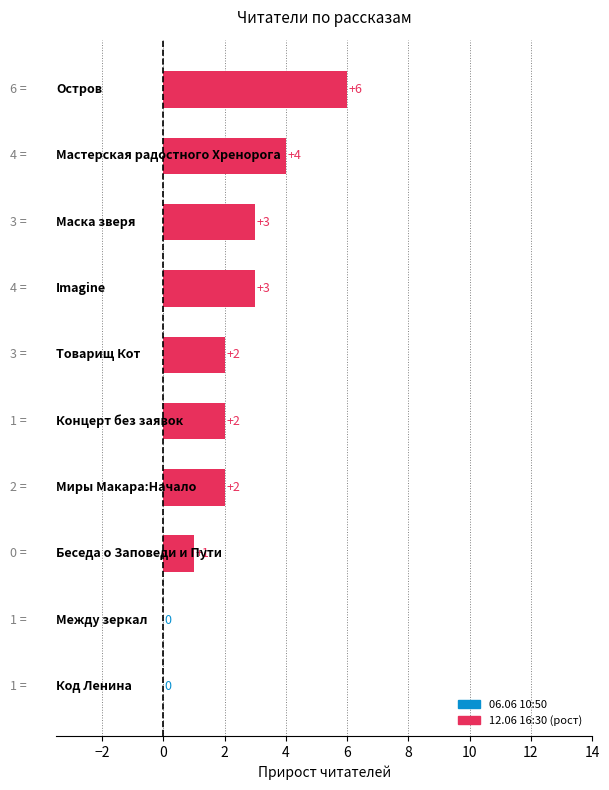

What is the maximum value shown in the chart?

6